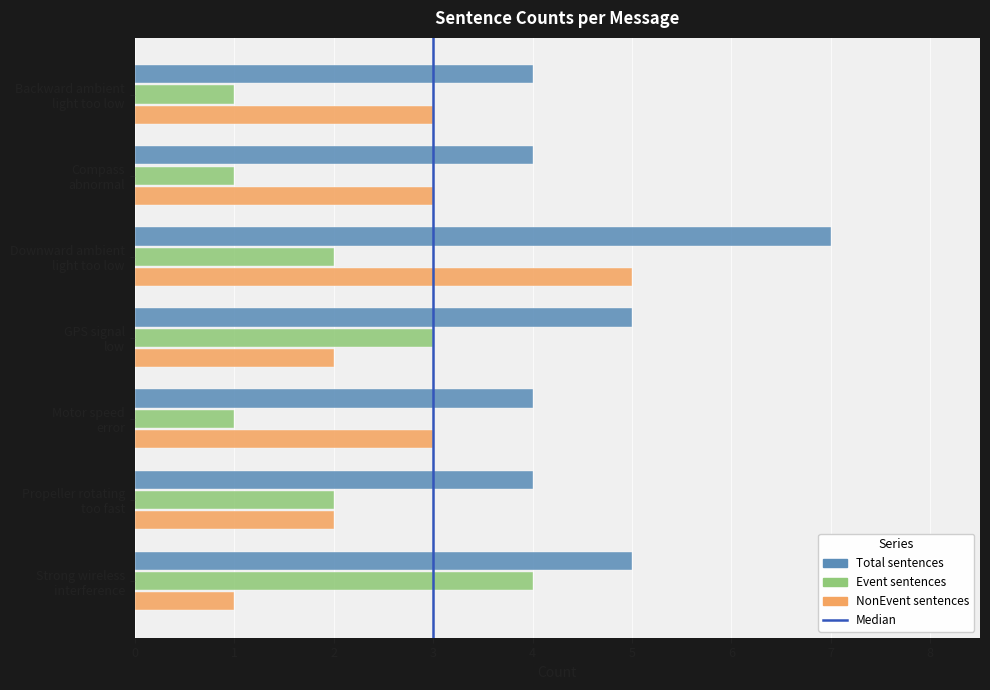

What is the smallest value displayed?

1